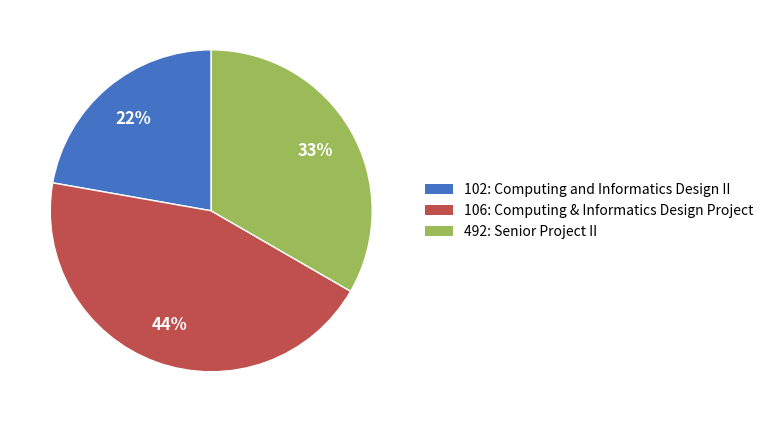

Combined, do 492 and 102 account for over 50%?

Yes